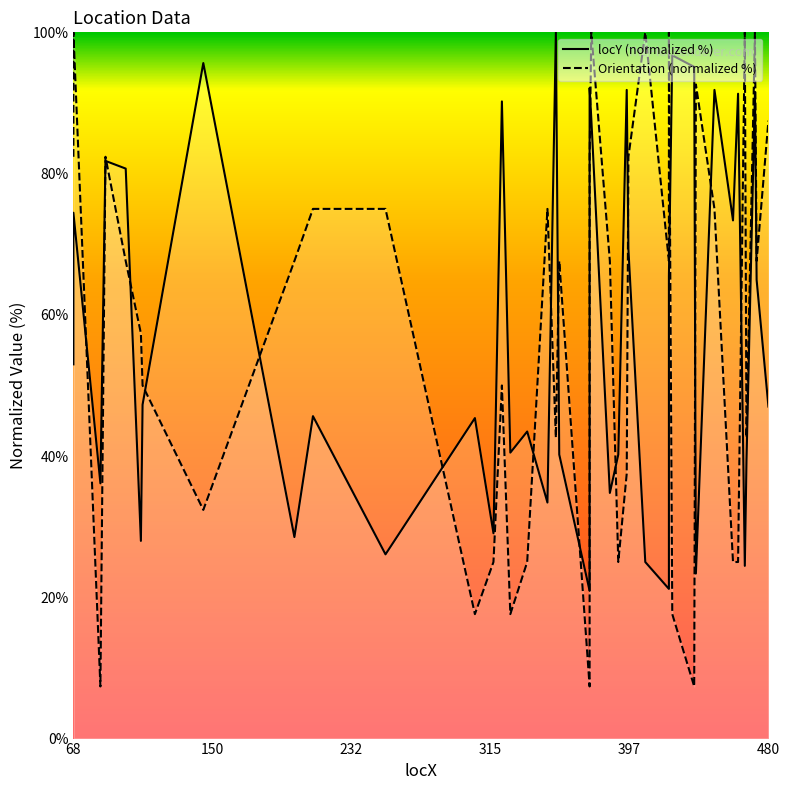

What are all the series names shown in the legend?

locY (normalized %), Orientation (normalized %)